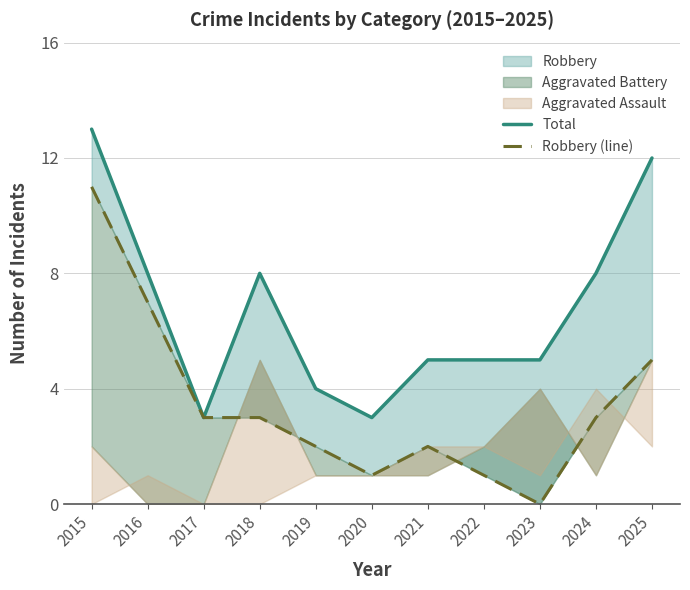

True or false: Robbery (line) and Total cross at least once.

False